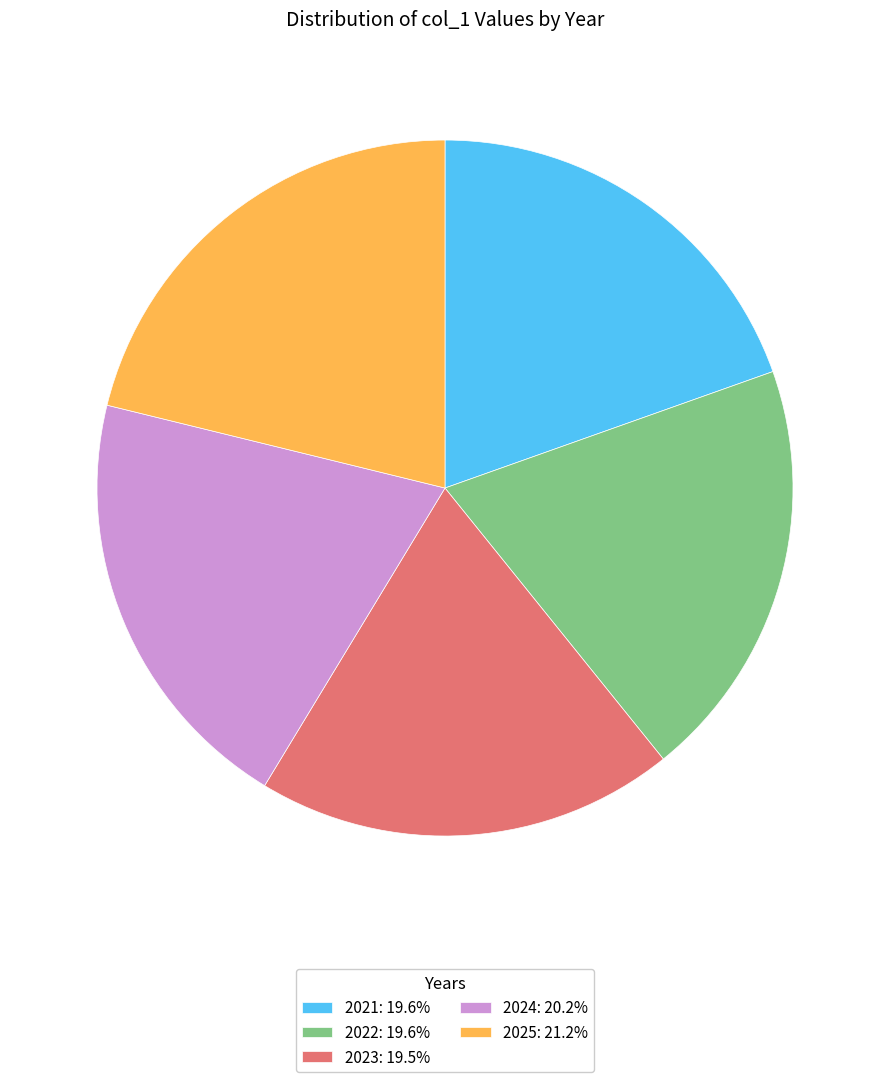

What is the ratio of the value at 2021 to the value at 2025?

0.9